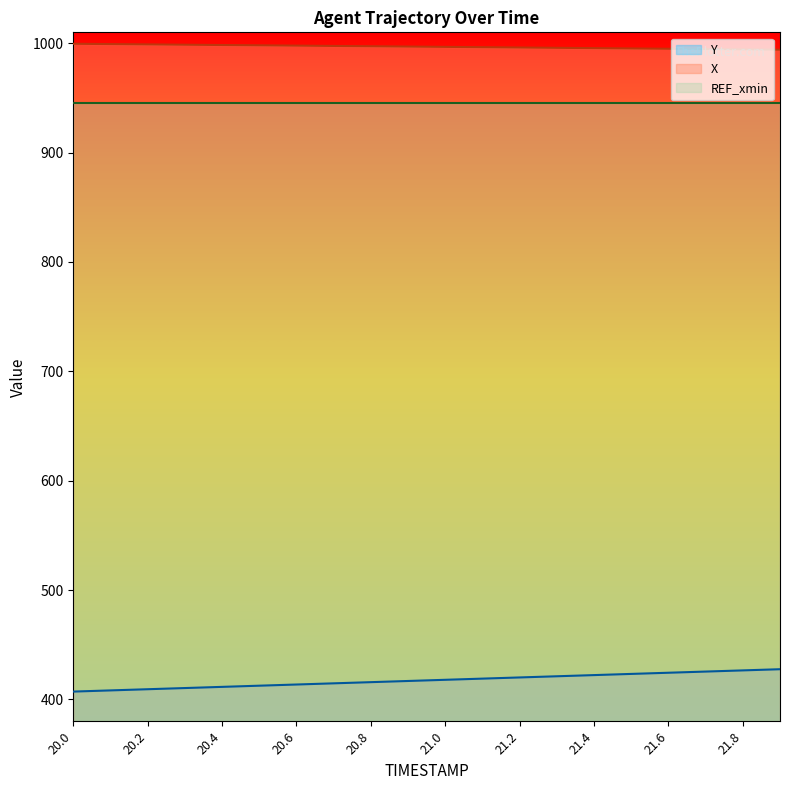

True or false: X and Y intersect in this chart.

False